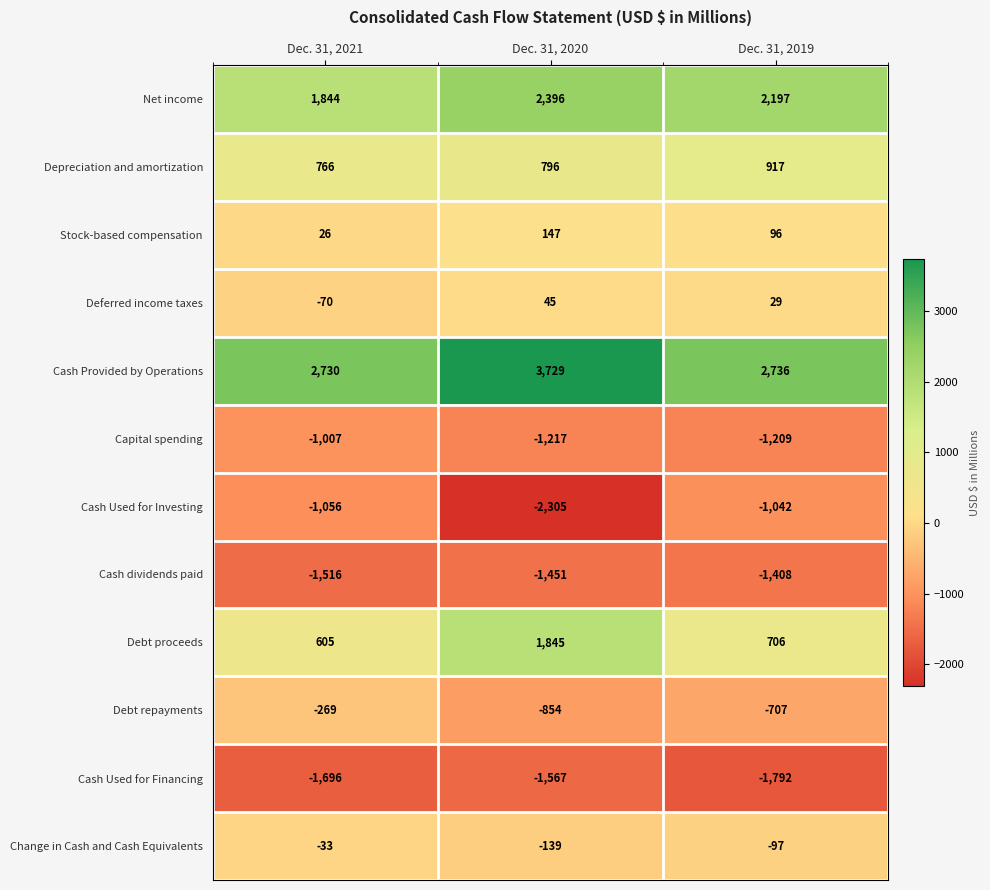

The Capital spending series shows -566 at Dec. 31, 2020. True or false?

False